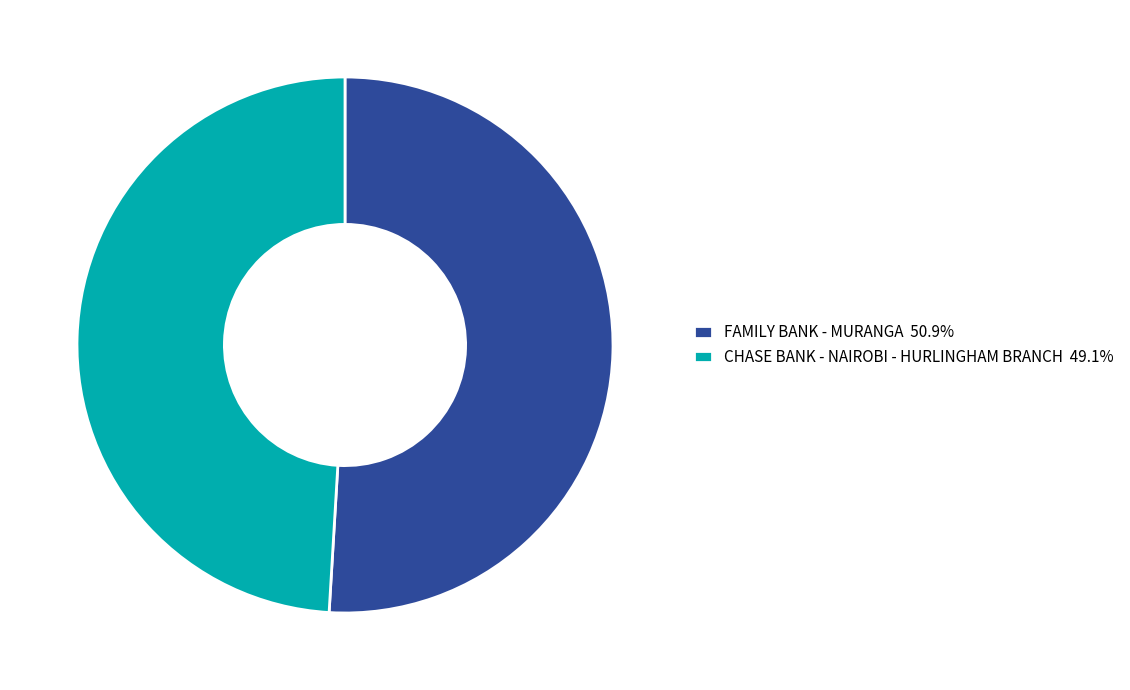

Do FAMILY BANK - MURANGA 50.9% and CHASE BANK - NAIROBI - HURLINGHAM BRANCH 49.1% together represent more than half of the pie?

Yes